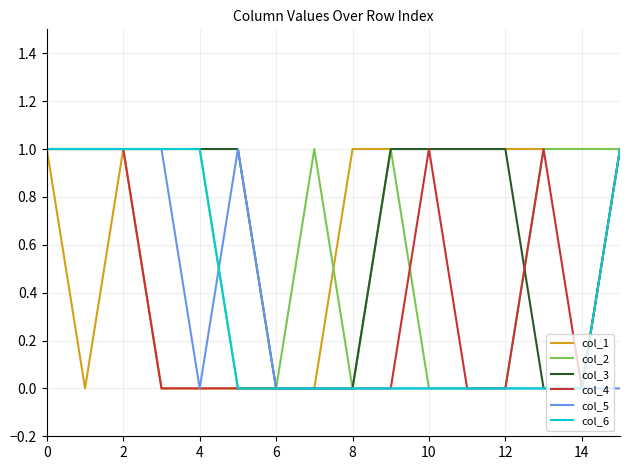

Which series has the widest spread of values?

col_1